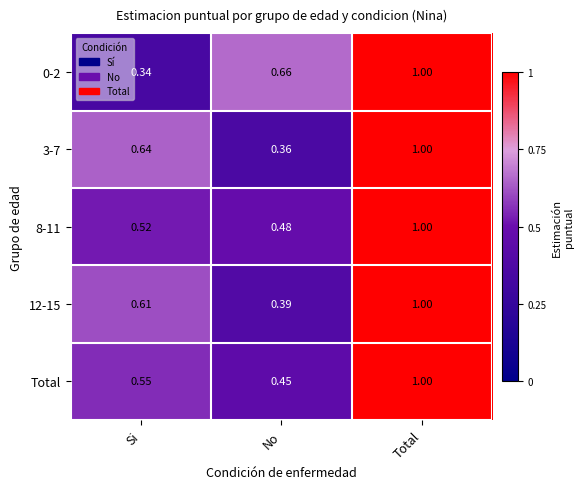

Is the value of 8-11 at Total greater than the value of 0-2 at Si?

Yes